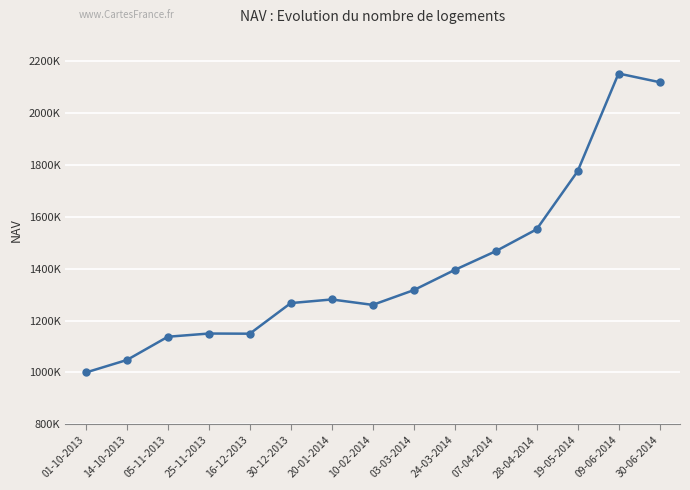

Reading left to right, list all the values displayed in this chart.

1000000.0	1048040.4	1137599.2	1150001.3	1149346.6	1267191.5	1281164.7	1260291.7	1317001.3	1394768.0	1466827.9	1551262.8	1774398.1	2151275.9	2117962.5